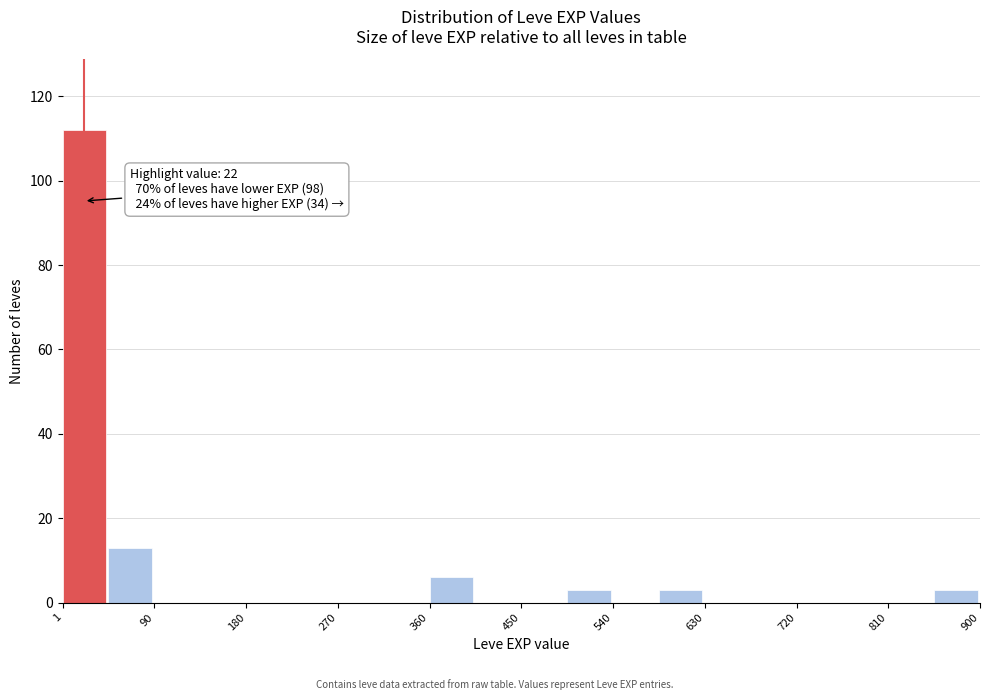

Over which range of the x-axis is the bar tallest?

0 to 50